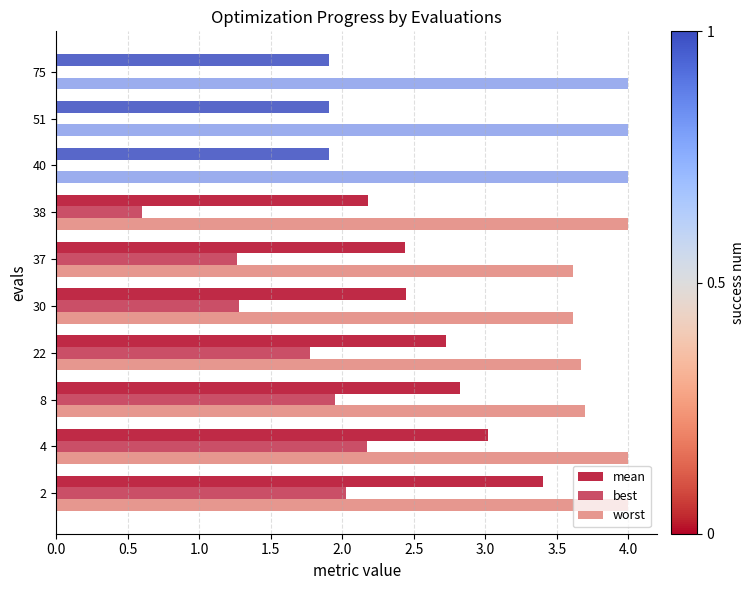

How many bars are there in each group?

3